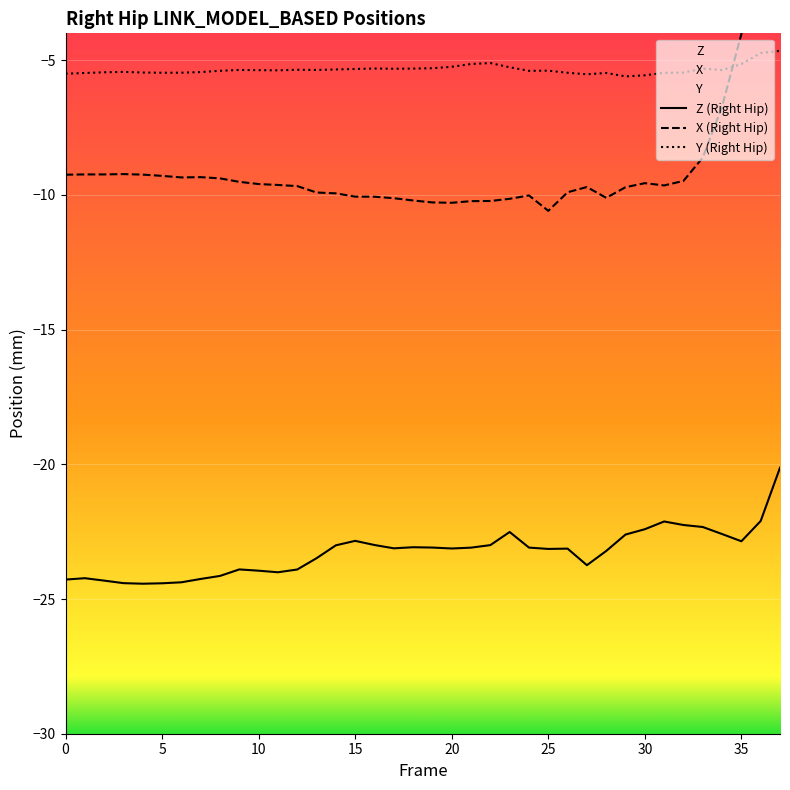

Between 20 and 29, which series saw the biggest shift?

X (Right Hip)